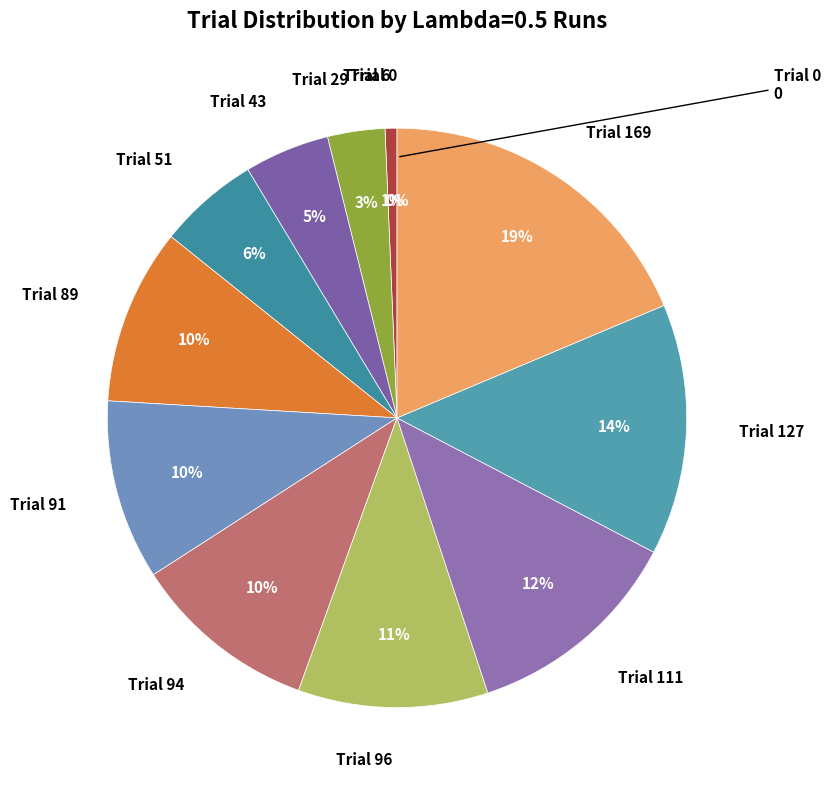

What percentage is the Trial 111 slice, to the nearest percent?

12%